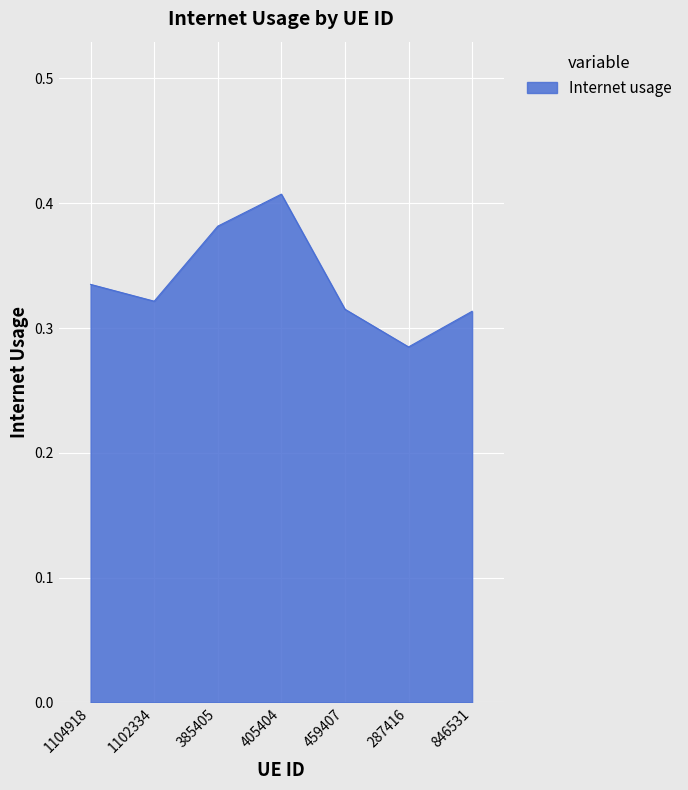

Is it true that the value at 459407 is 0.5?

False